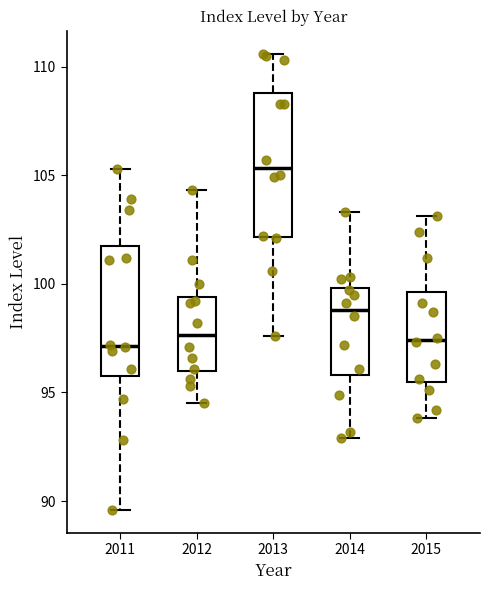

Where does the lower whisker of the box at x = 2011 end on the y-axis? The values are not printed on the chart, so give them approximately, as read against the axis.

89.5